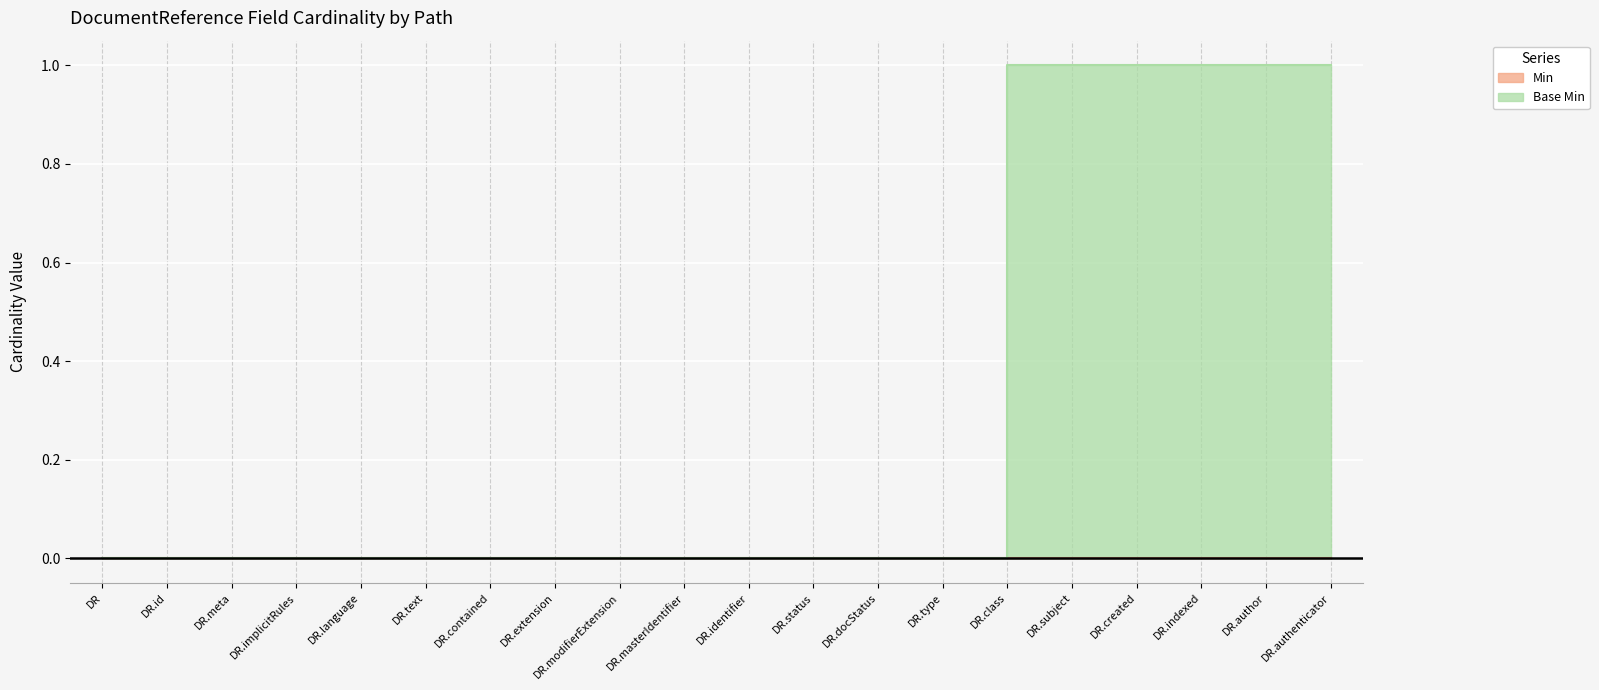

Reading left to right, transcribe all the data shown in this chart.

DR=0	DR.id=0	DR.meta=0	DR.implicitRules=0	DR.language=0	DR.text=0	DR.contained=0	DR.extension=0	DR.modifierExtension=0	DR.masterIdentifier=0	DR.identifier=0	DR.status=0	DR.docStatus=0	DR.type=0	DR.class=1	DR.subject=1	DR.created=1	DR.indexed=1	DR.author=1	DR.authenticator=1